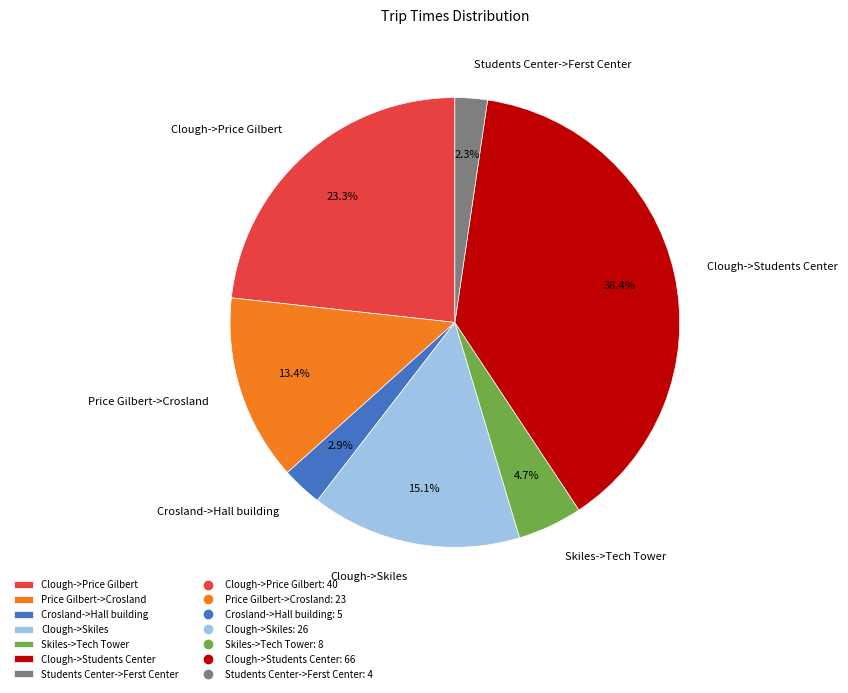

What percentage is the Skiles->Tech Tower slice, to the nearest percent?

5%